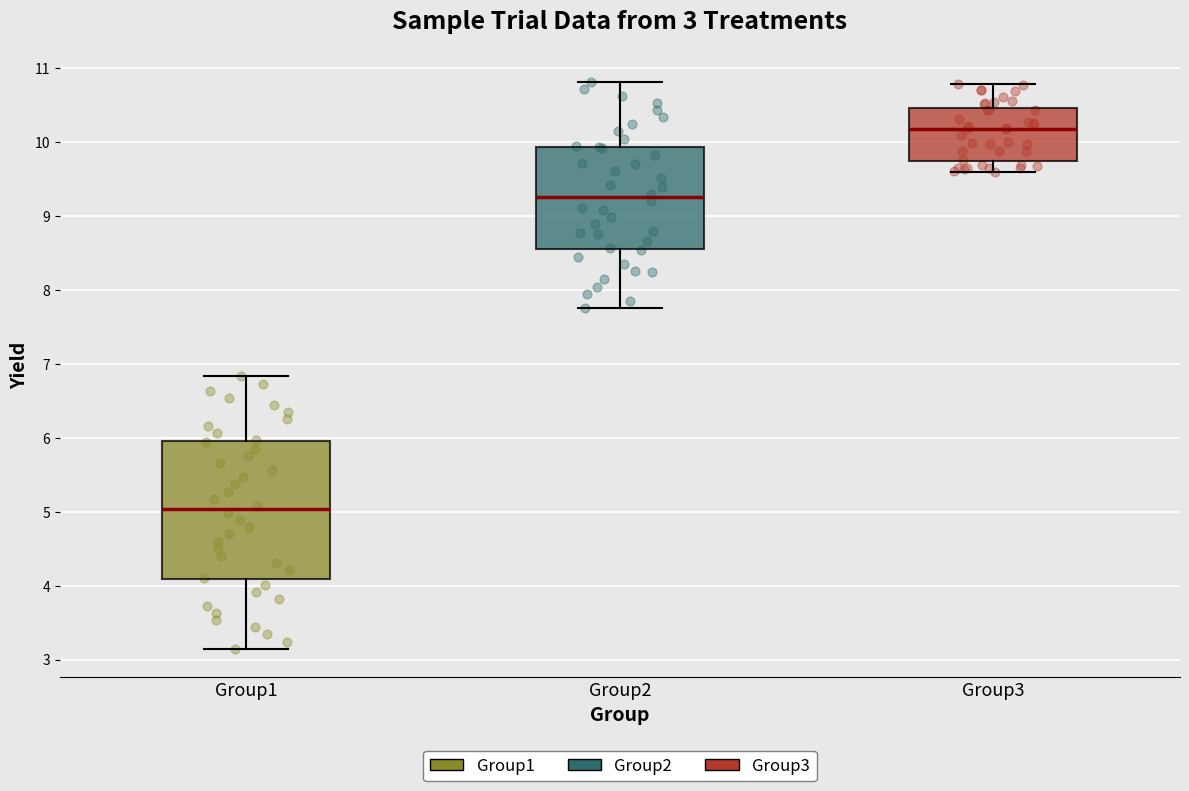

Which box's median line is the lowest?

Group1